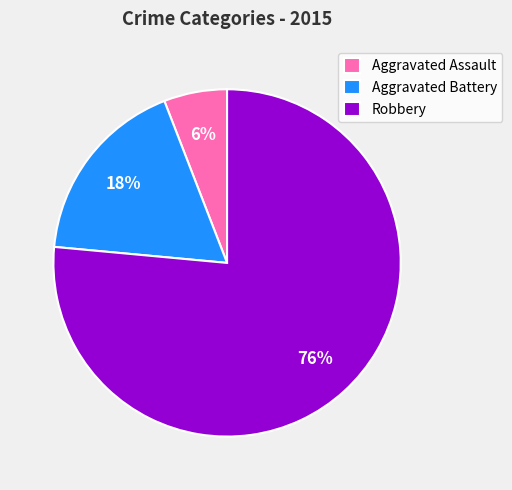

Which has a higher value, Aggravated Battery or Robbery?

Robbery